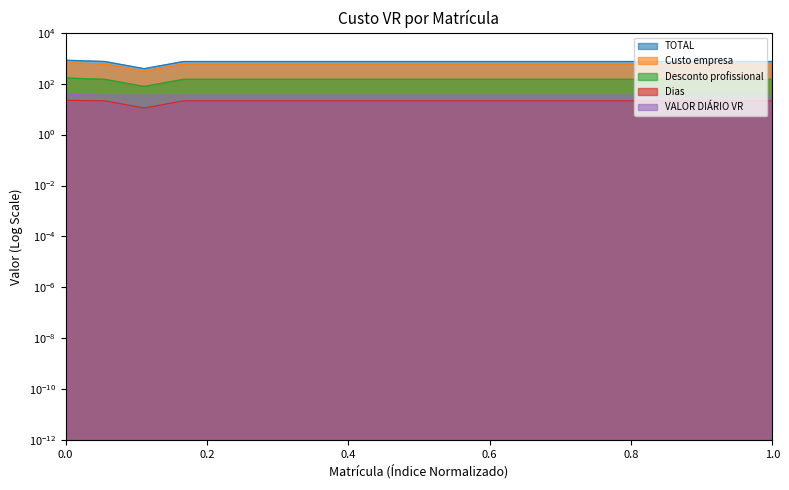

At which label does VALOR DIÁRIO VR reach its minimum?

24401